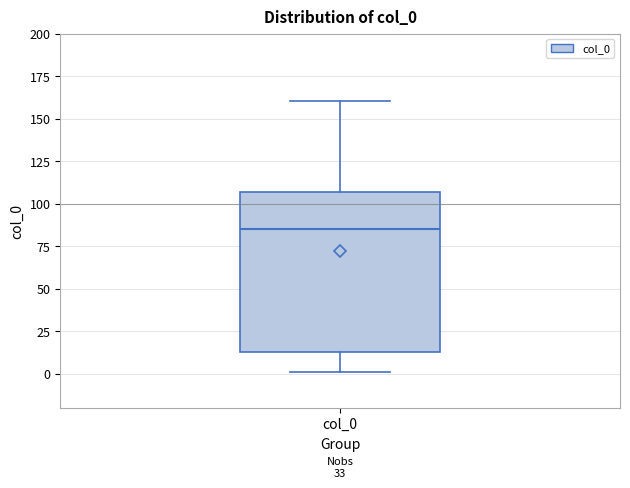

Read this box plot against the y-axis: the position of the median line, the range covered by the box, and the ends of both whiskers. The values are not printed on the chart, so give them approximately, as read against the axis.

median 85, box 15 to 105, whiskers 0 to 160